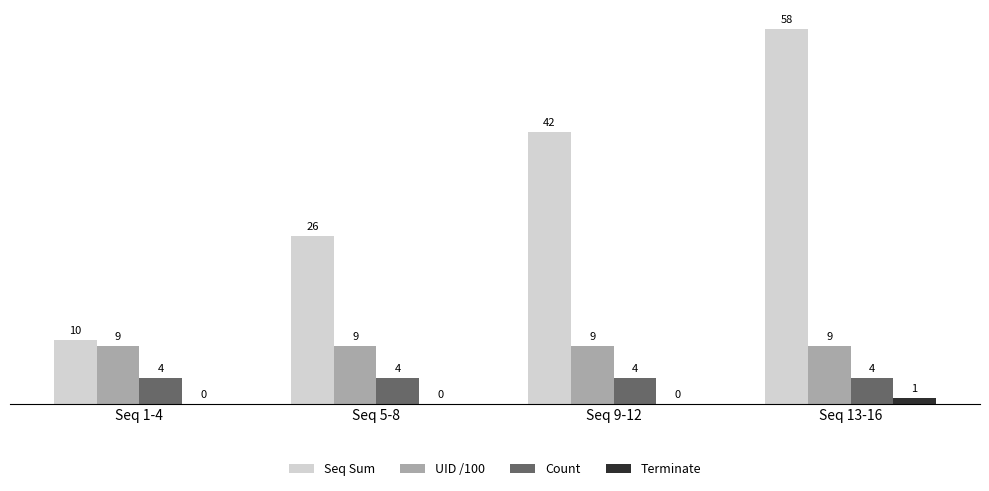

Reading left to right, what are all the values shown in this chart?

Seq Sum: Seq 1-4=10	Seq 5-8=26	Seq 9-12=42	Seq 13-16=58
UID /100: Seq 1-4=9	Seq 5-8=9	Seq 9-12=9	Seq 13-16=9
Count: Seq 1-4=4	Seq 5-8=4	Seq 9-12=4	Seq 13-16=4
Terminate: Seq 1-4=0	Seq 5-8=0	Seq 9-12=0	Seq 13-16=1